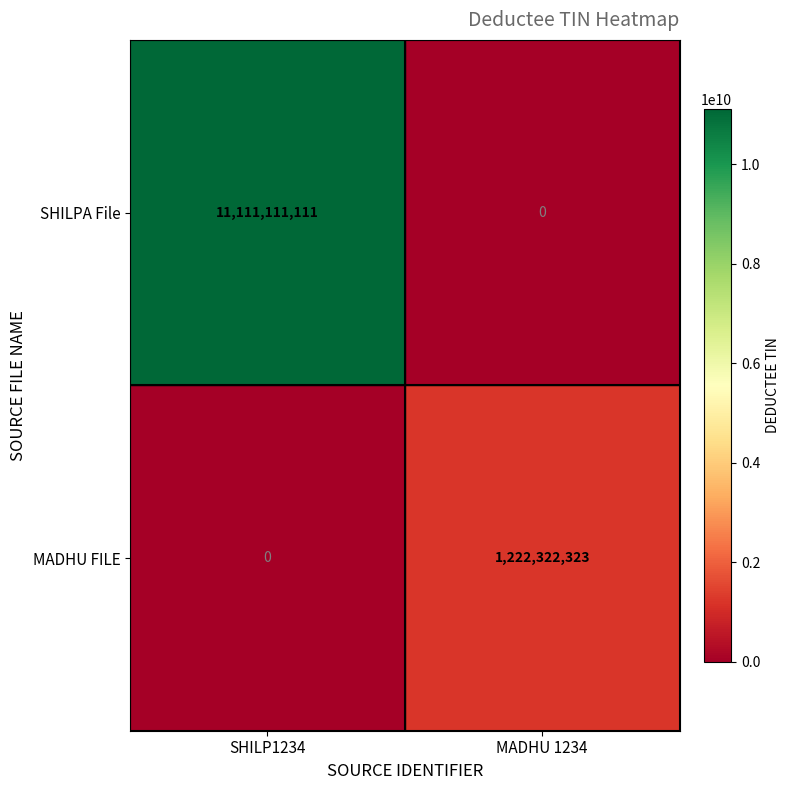

What is the sum of the MADHU FILE values at SHILP1234 and MADHU 1234?

1222322323